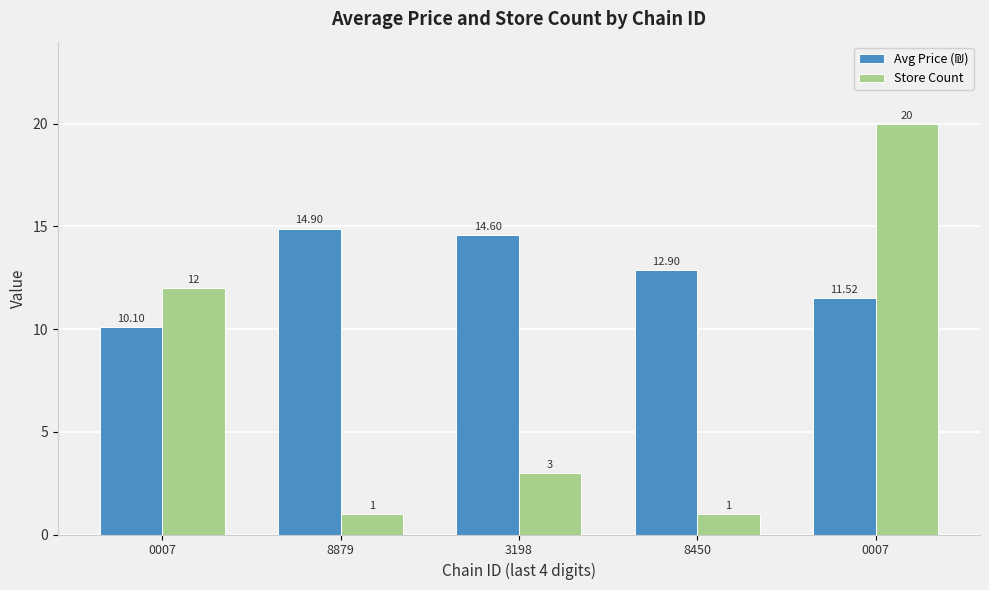

How many groups of bars are there?

5